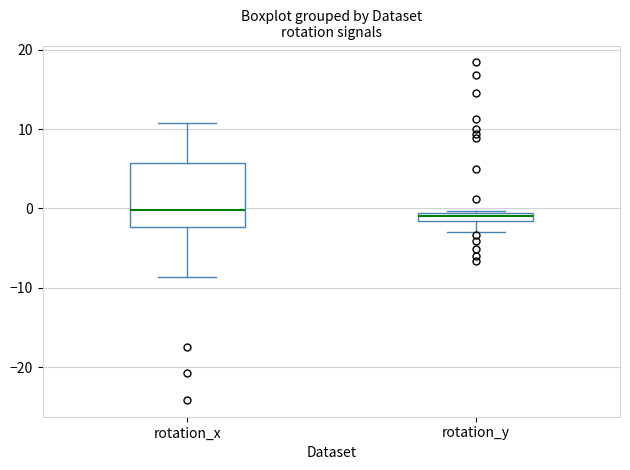

Where is the lower edge of the box for rotation_y on the y-axis? The values are not printed on the chart, so give them approximately, as read against the axis.

-2